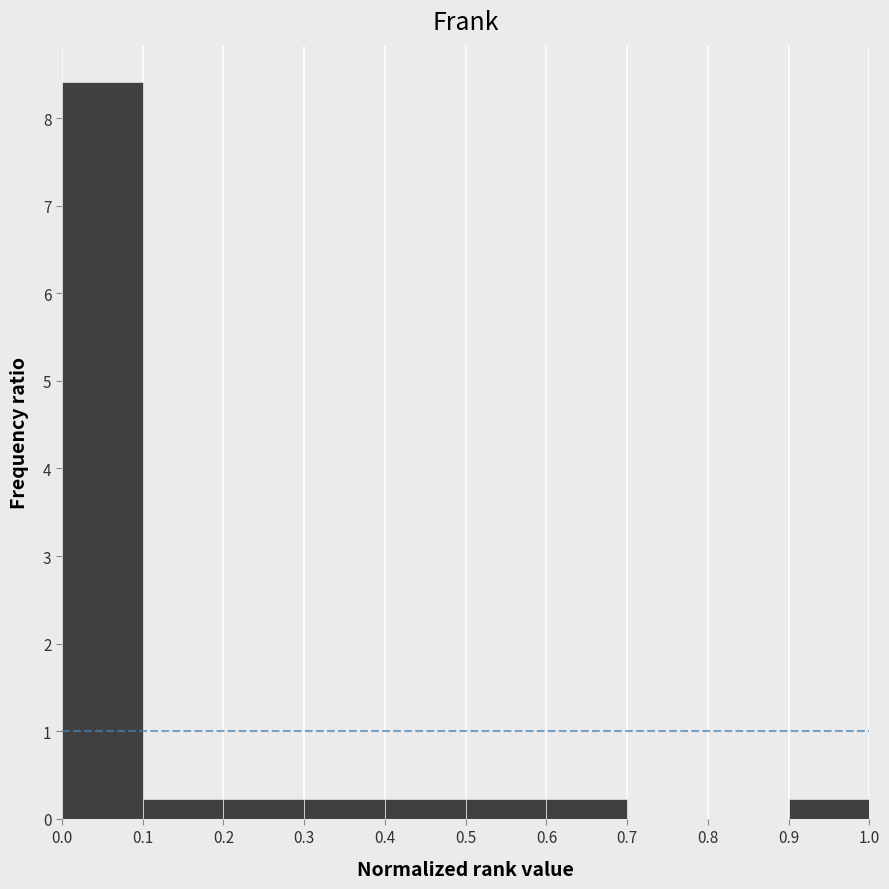

How tall is the bar that spans 0.4 to 0.5 on the x-axis? The values are not printed on the chart, so give them approximately, as read against the axis.

0.2